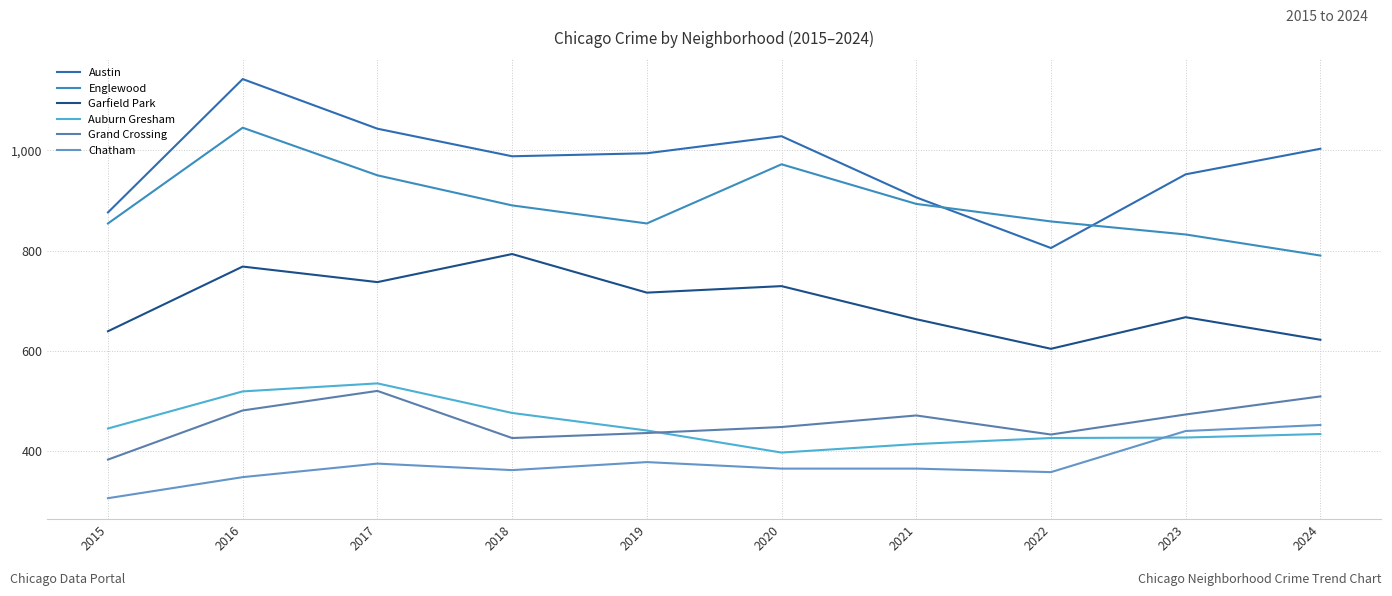

What is the highest value of the Austin series?

1142